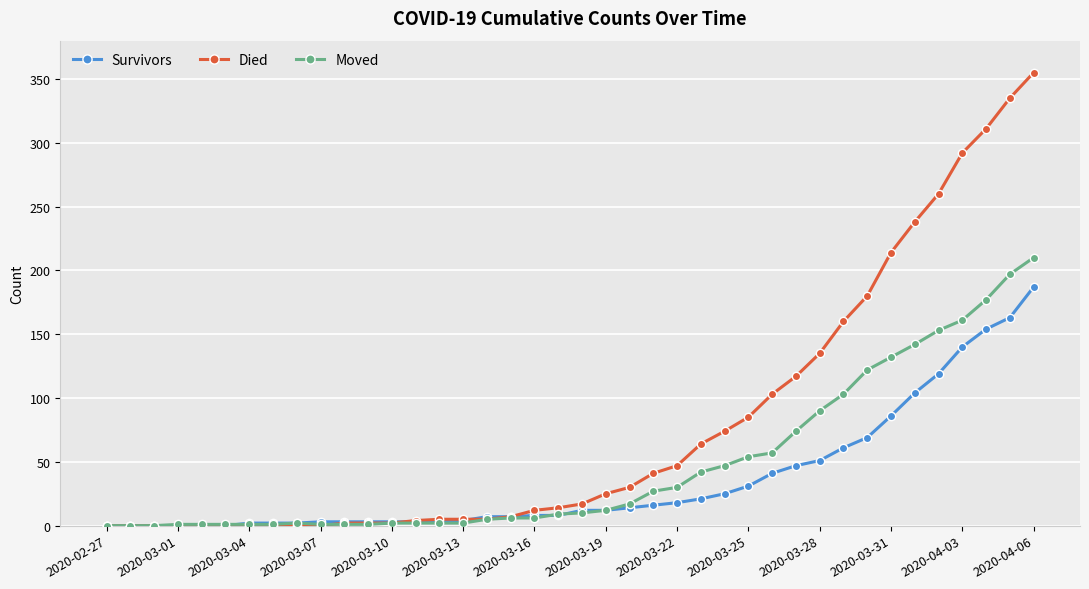

How many lines are shown in the chart?

3